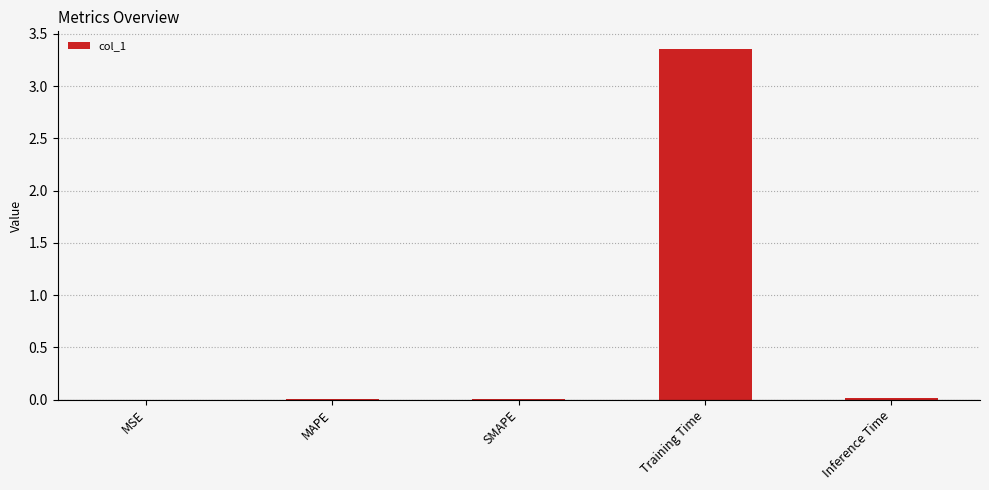

Which category has the highest value across all series?

Training Time